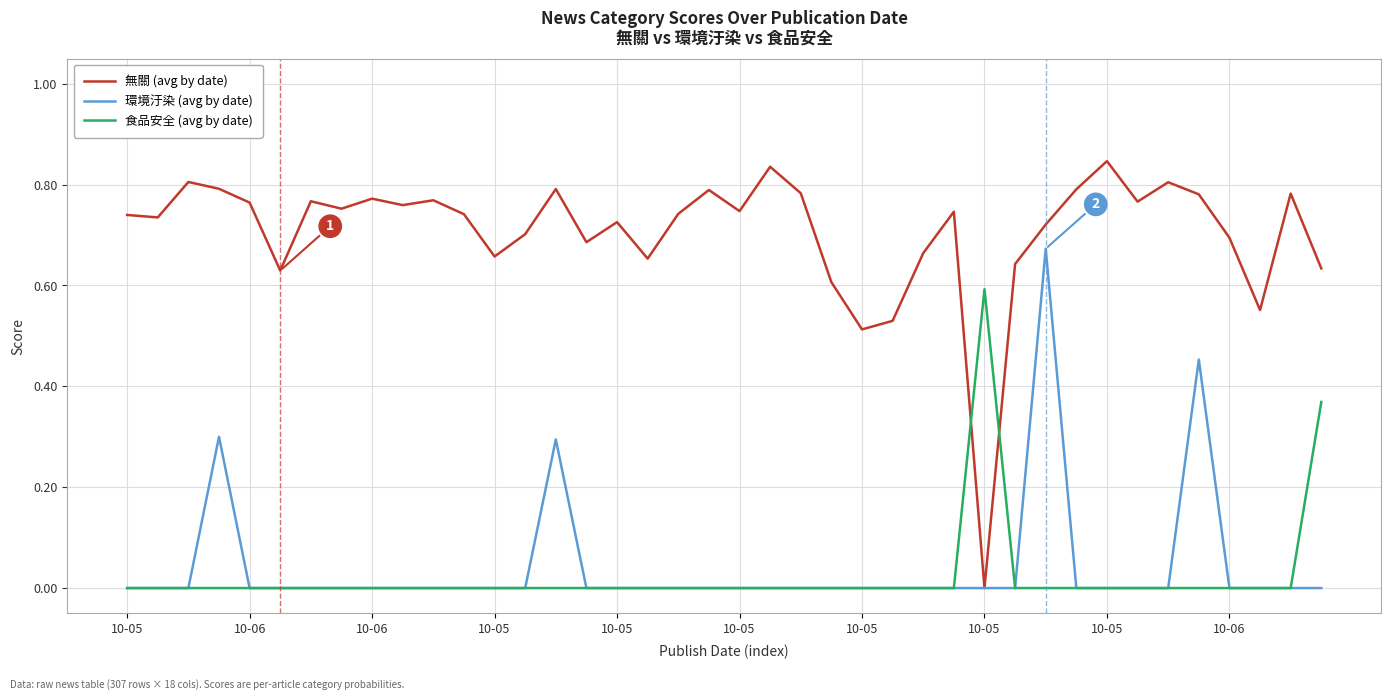

What are all the series names shown in the legend?

無關 (avg by date), 環境汙染 (avg by date), 食品安全 (avg by date)